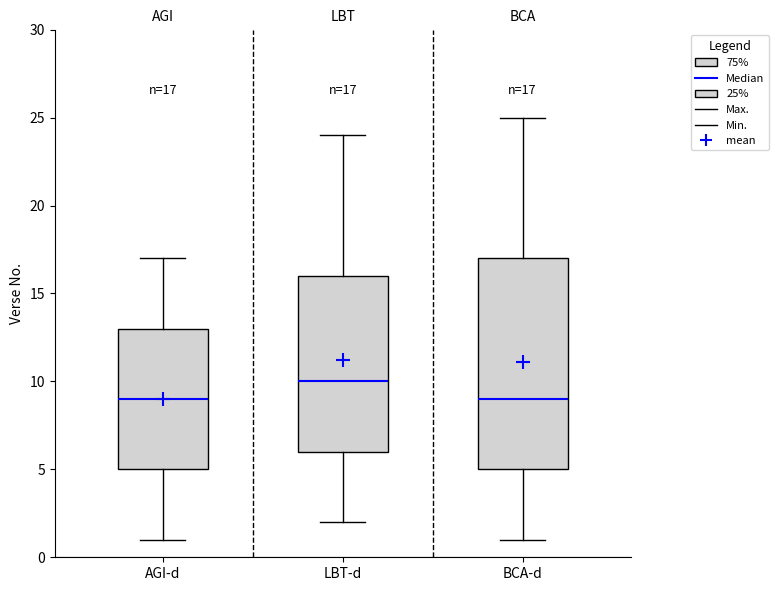

Which box is the tallest, from its lower edge to its upper edge?

BCA-d